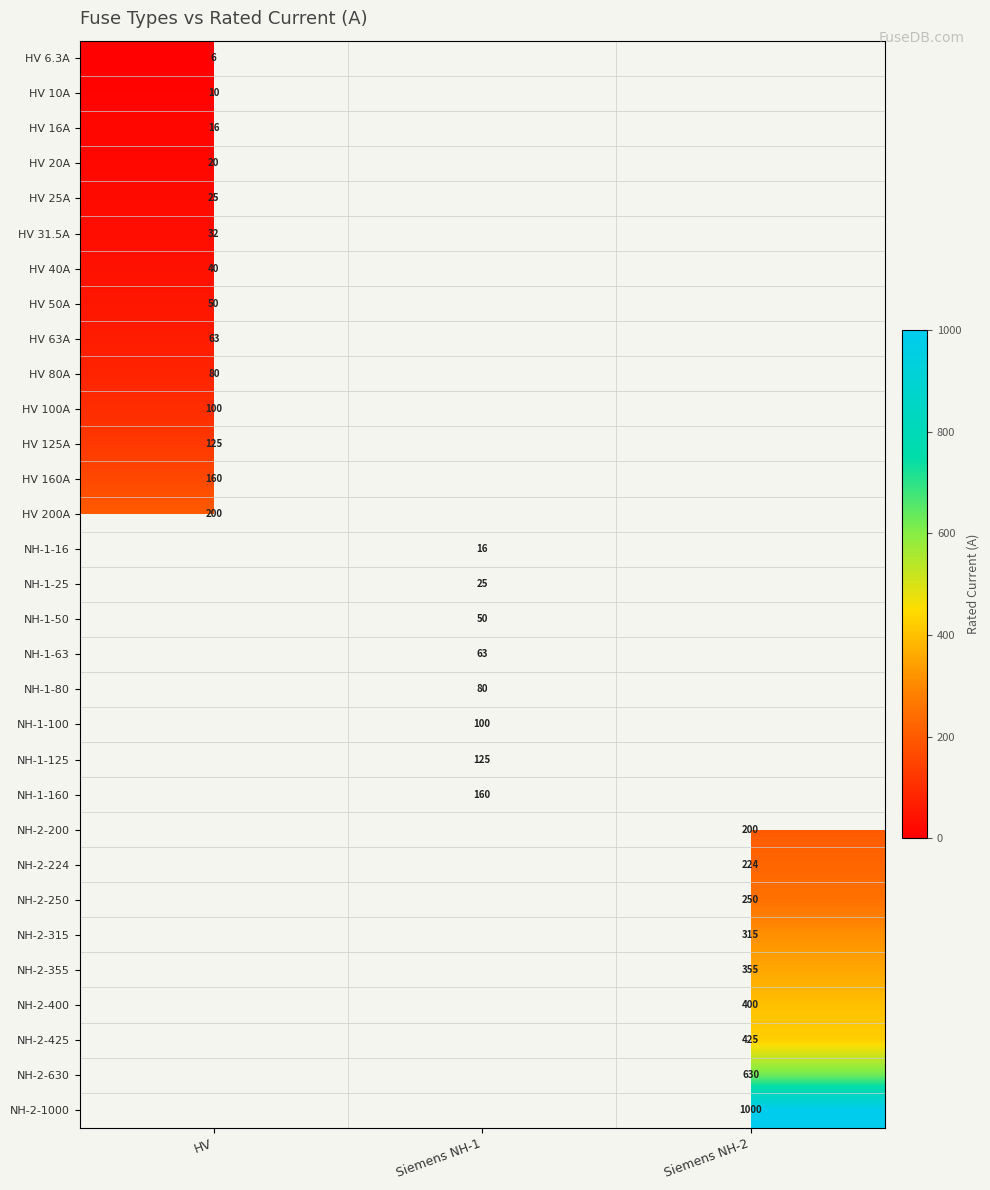

Is the value of NH-2-200 at Siemens NH-2 greater than the value of HV 10A at HV?

Yes